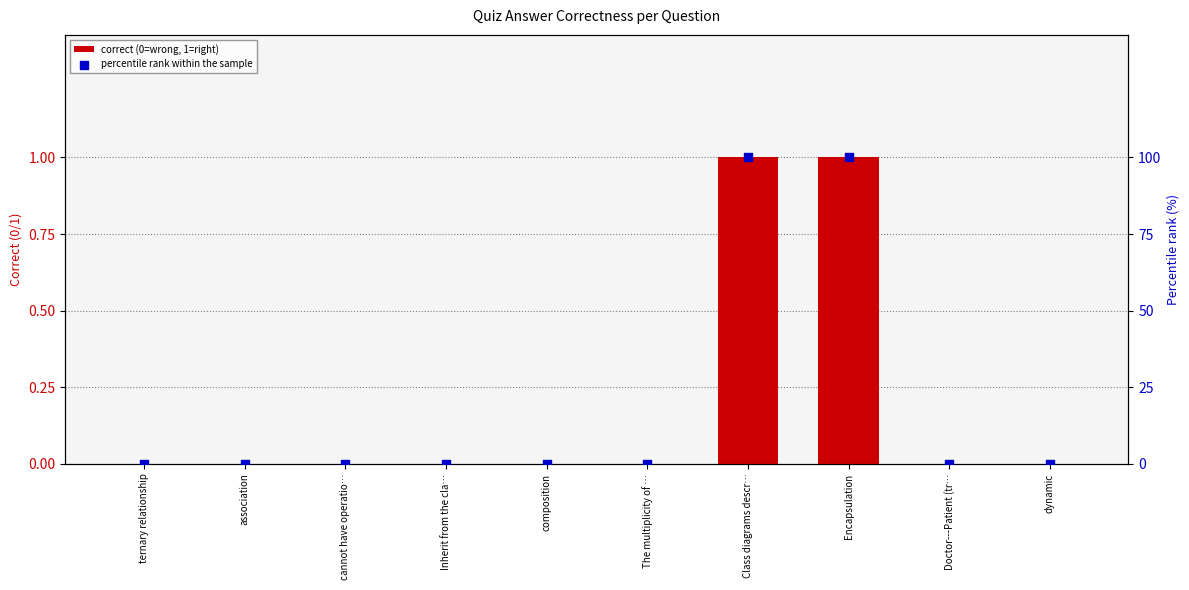

Which series has the largest total across all categories?

percentile rank within the sample